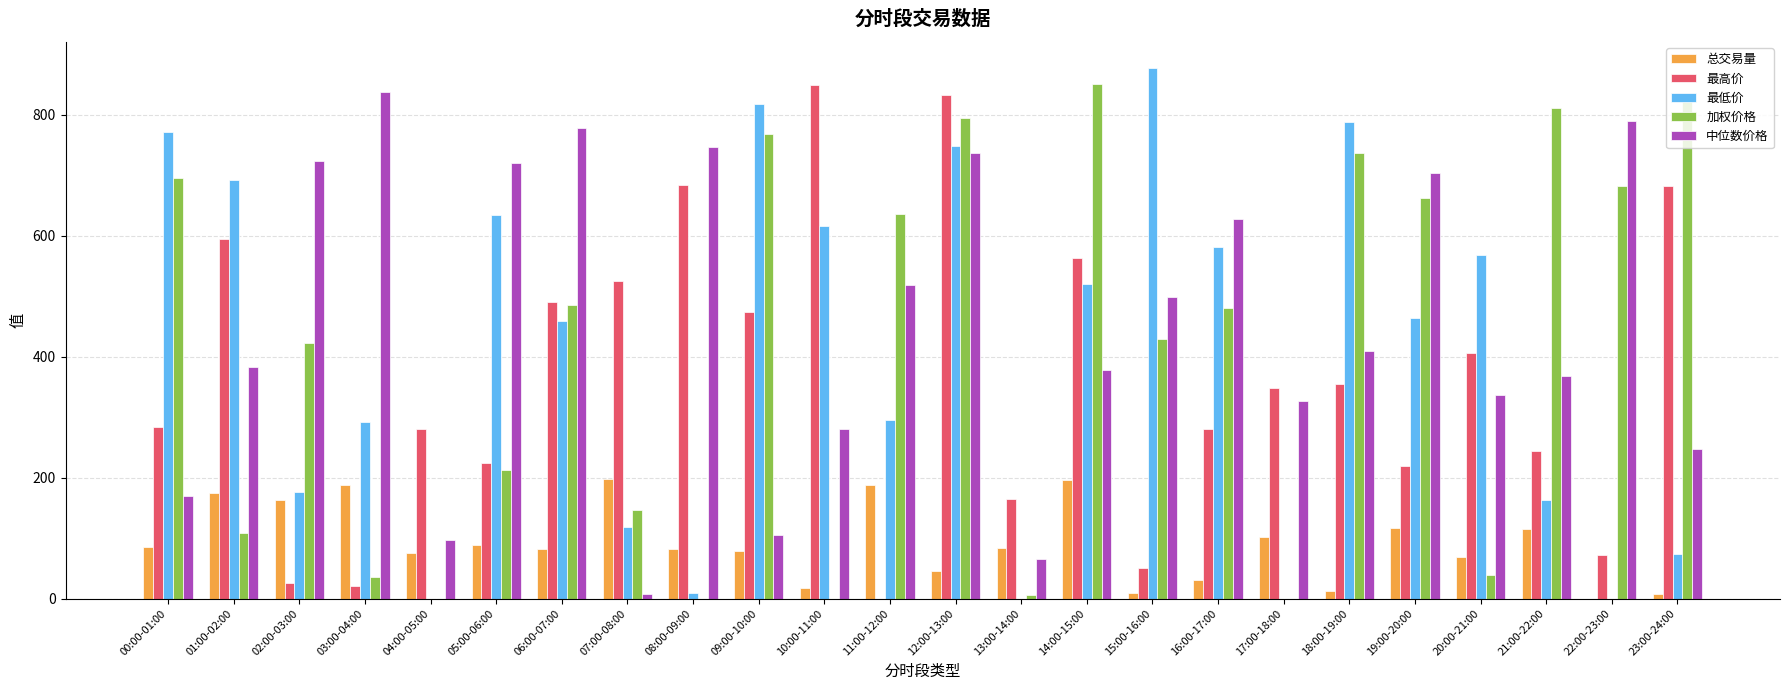

Between 14:00-15:00 and 17:00-18:00, which series saw the biggest shift?

加权价格